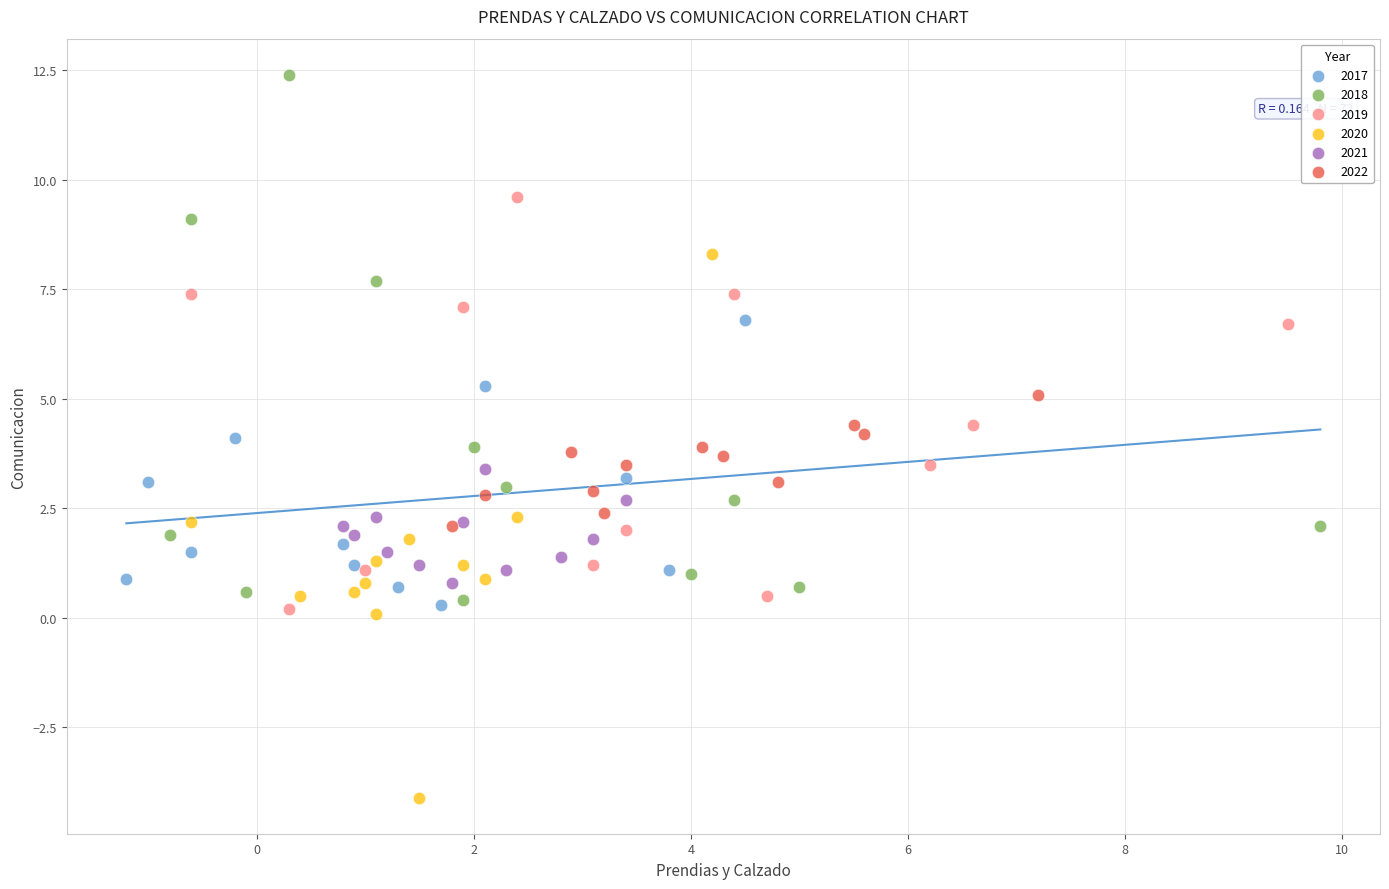

Which series contains the highest Y value?

2018